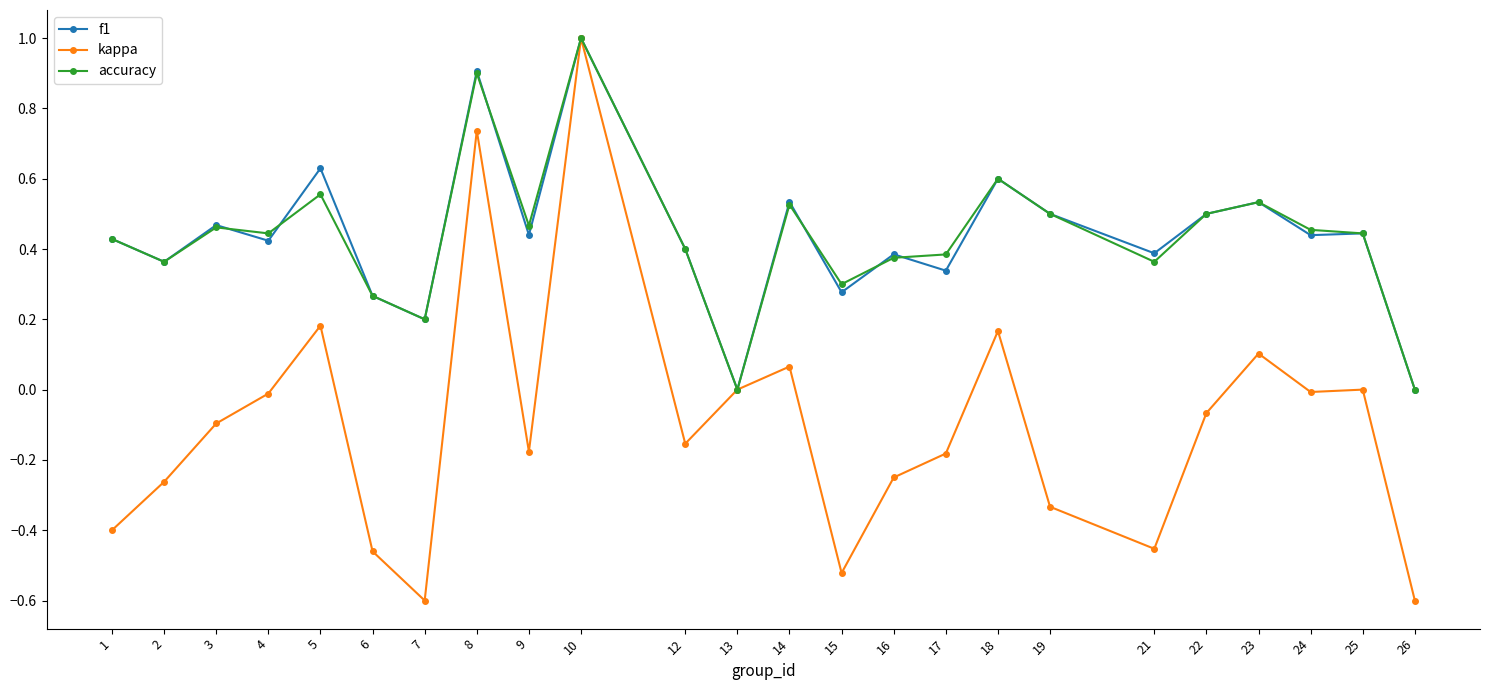

What is the total value across all series at 26?

-0.6